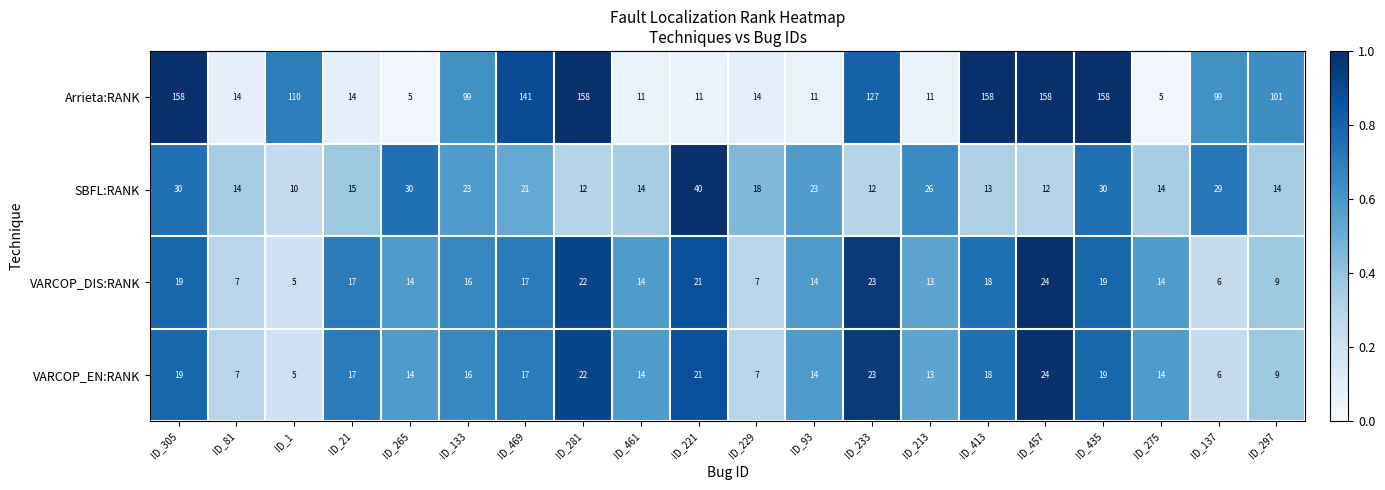

Is the value of VARCOP_EN:RANK at ID_21 greater than the value of Arrieta:RANK at ID_469?

No